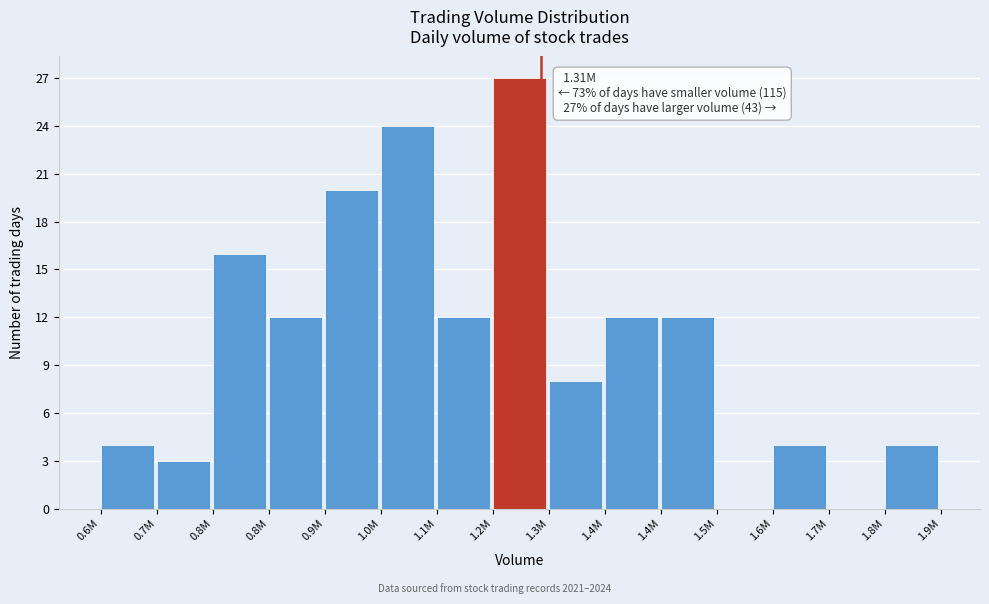

Count the number of categories in the chart.

15